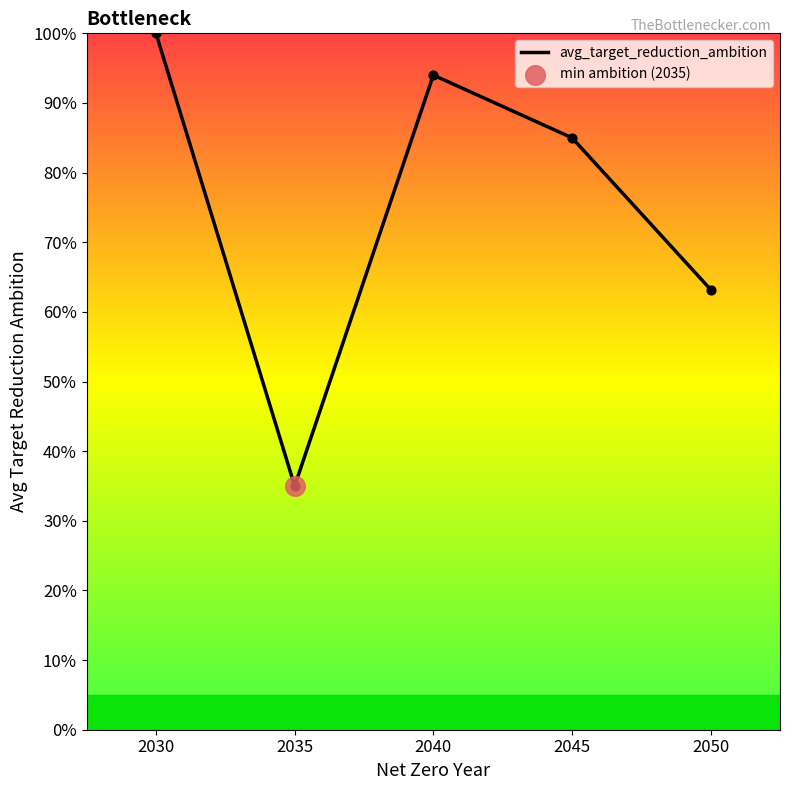

What is the change in value from 2040 to 2045?

-0.1